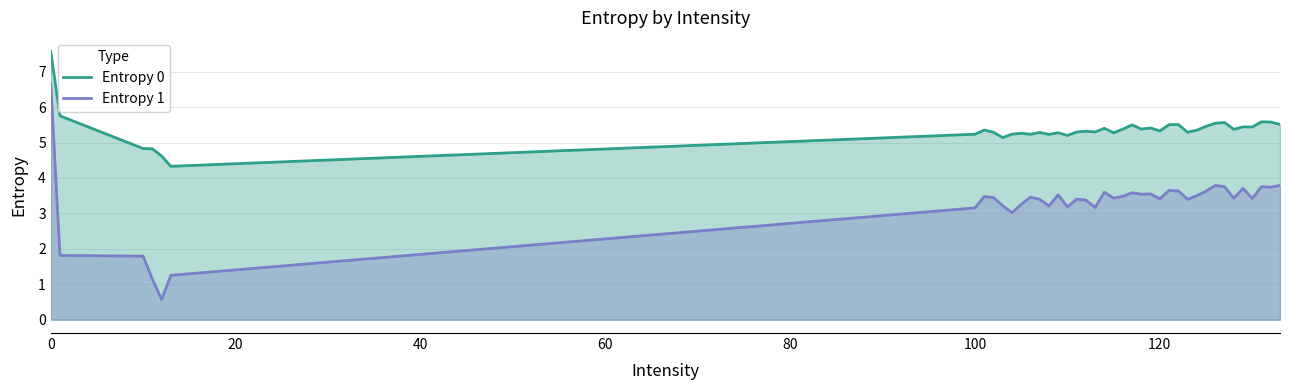

Reading left to right, list all the values displayed in this chart.

Entropy 0: 7.6	5.8	4.8	4.8	4.6	4.3	5.2	5.4	5.3	5.1	5.2	5.3	5.2	5.3	5.2	5.3	5.2	5.3	5.3	5.3	5.4	5.3	5.4	5.5	5.4	5.4	5.3	5.5	5.5	5.3	5.3	5.5	5.5	5.6	5.4	5.4	5.4	5.6	5.6	5.5
Entropy 1: 6.7	1.8	1.8	1.1	0.6	1.3	3.2	3.5	3.4	3.2	3.0	3.3	3.5	3.4	3.2	3.5	3.2	3.4	3.4	3.2	3.6	3.4	3.5	3.6	3.5	3.5	3.4	3.6	3.6	3.4	3.5	3.6	3.8	3.8	3.4	3.7	3.4	3.8	3.7	3.8